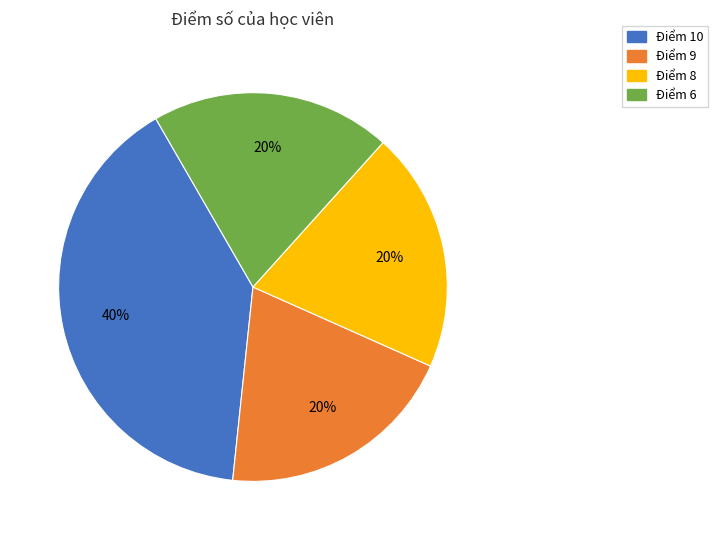

How many slices are in this pie chart?

4